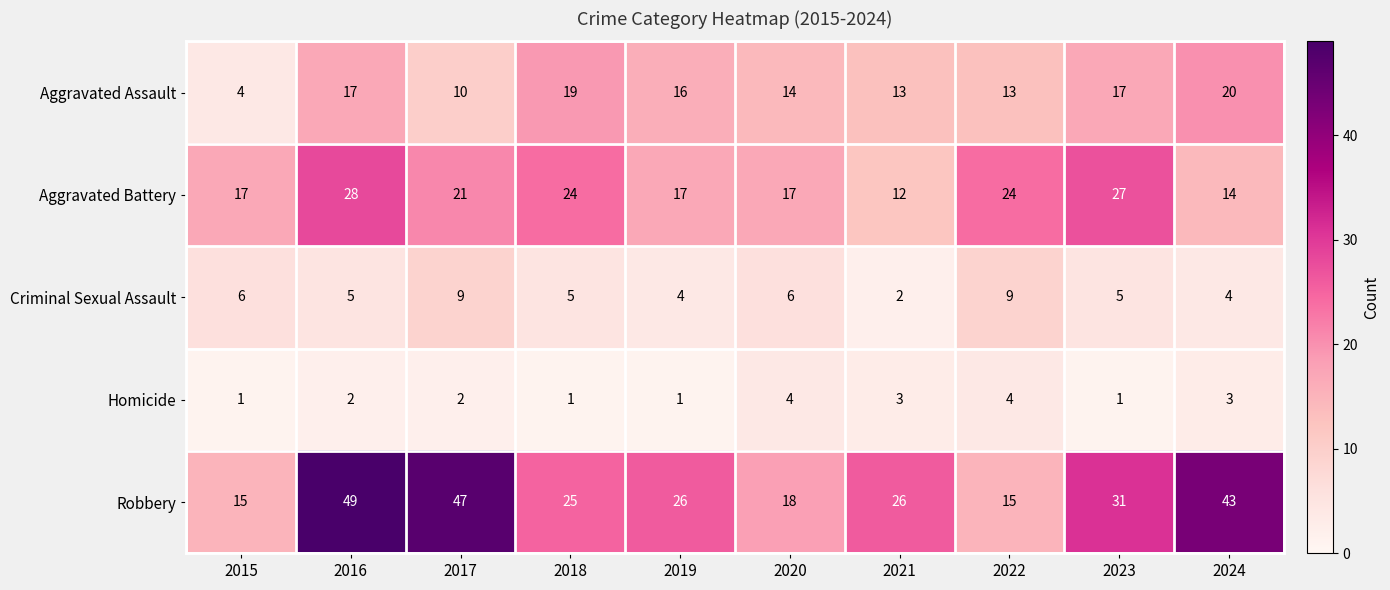

Which label corresponds to the largest value in the chart?

2016